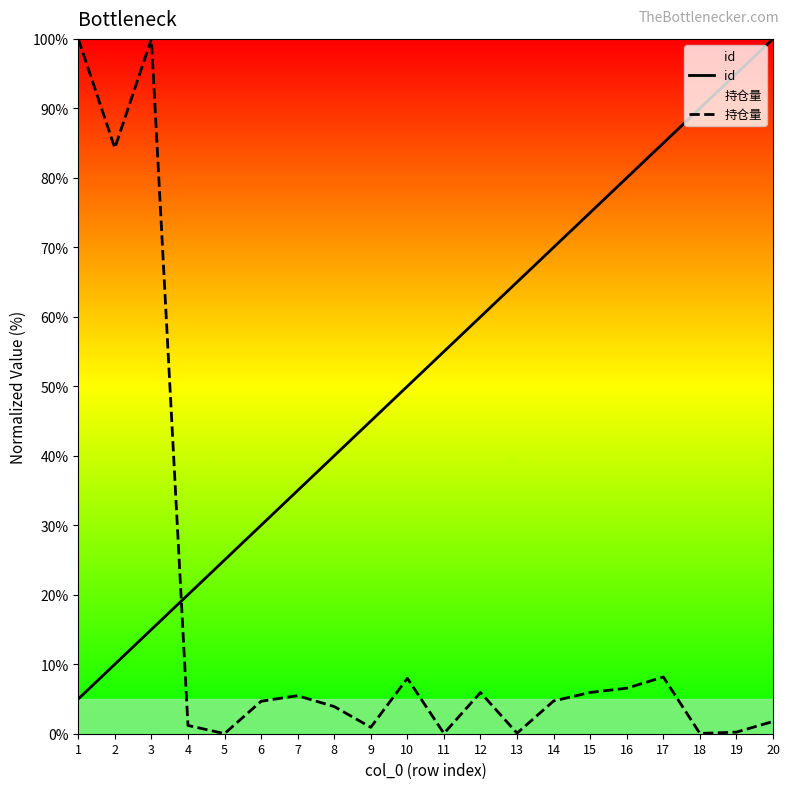

Reading right to left, list all the values displayed in this chart.

id: 100.0	95.0	90.0	85.0	80.0	75.0	70.0	65.0	60.0	55.0	50.0	45.0	40.0	35.0	30.0	25.0	20.0	15.0	10.0	5.0
持仓量: 1.8	0.2	0.0	8.2	6.5	5.9	4.7	0.1	5.9	0.0	8.0	0.9	3.9	5.5	4.7	0.0	1.2	100.0	84.3	100.0